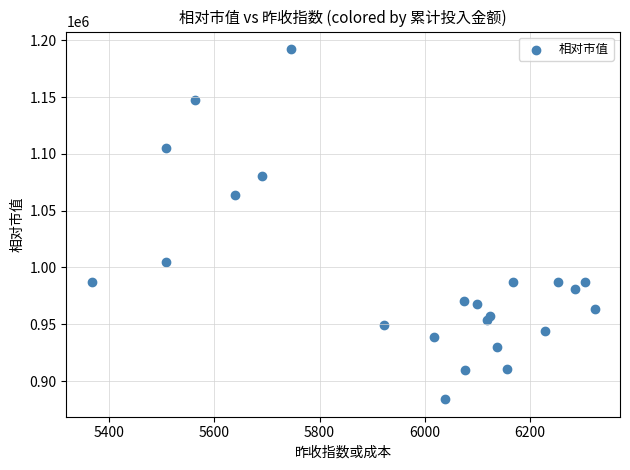

What is the range of Y values (max minus min)?

308422.0